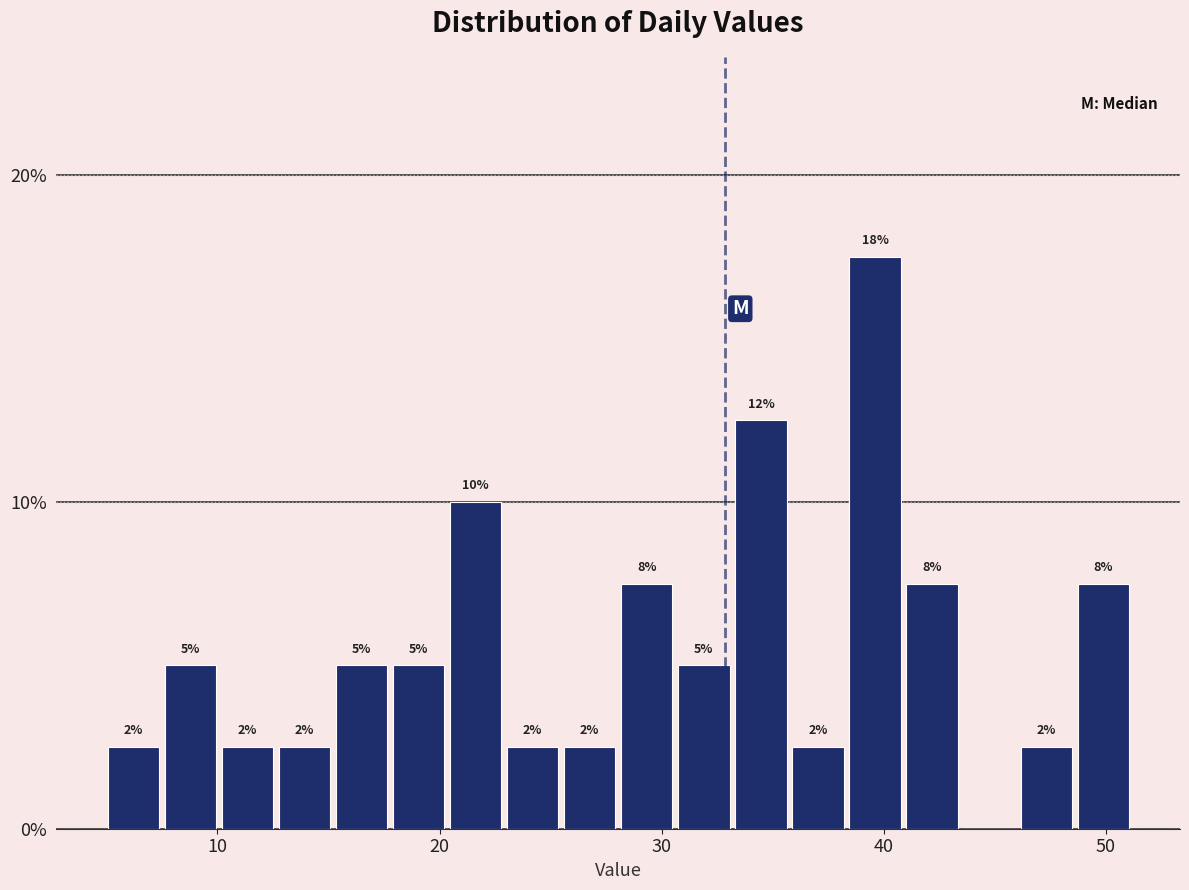

Read against the x-axis, roughly where is the centre of the tallest bar?

40